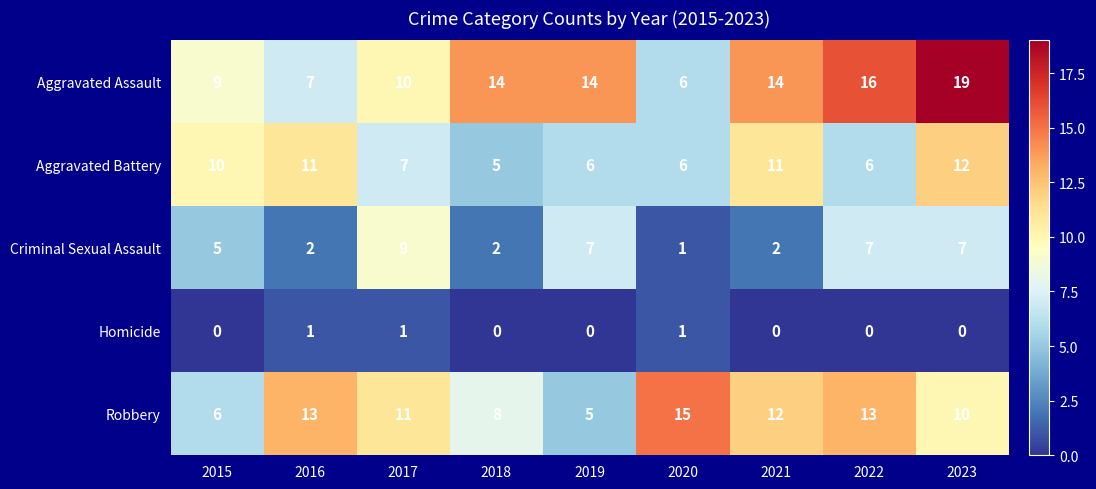

What is the greatest value displayed?

19